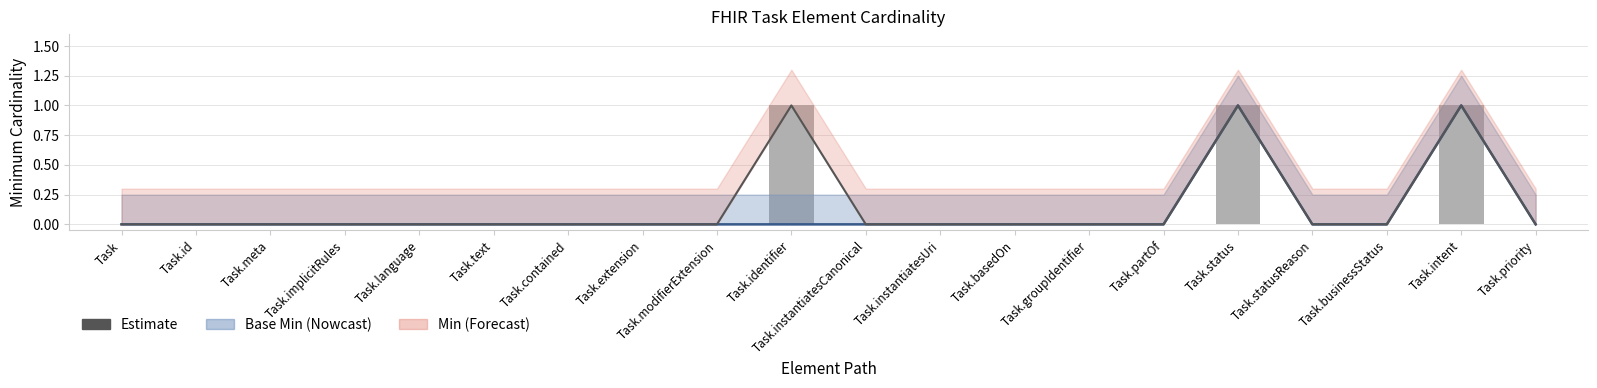

Which label corresponds to the largest value in the chart?

Task.status